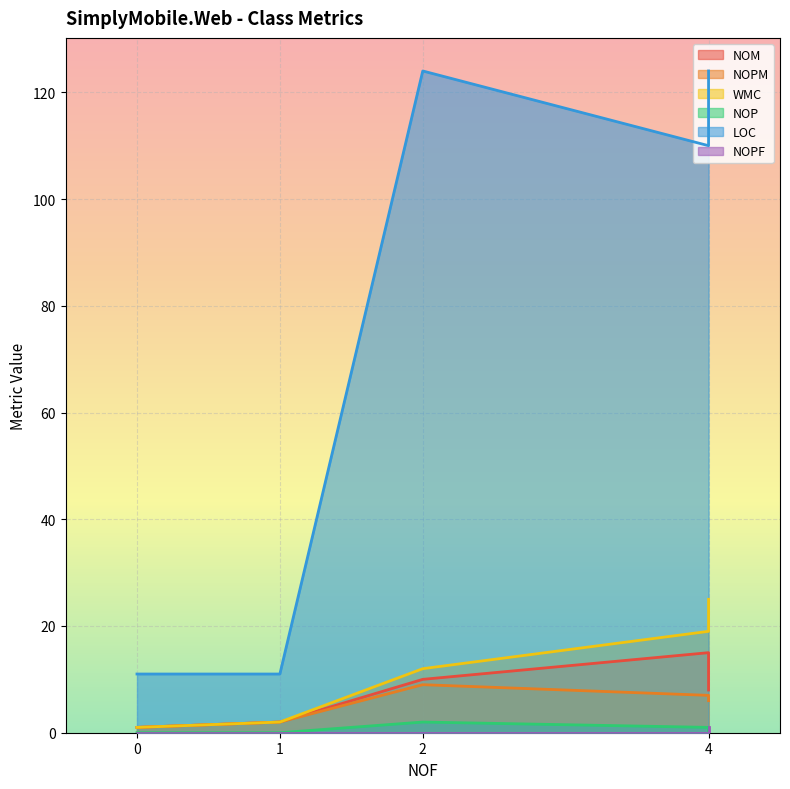

Is it true that LOC equals 16 at 0?

False